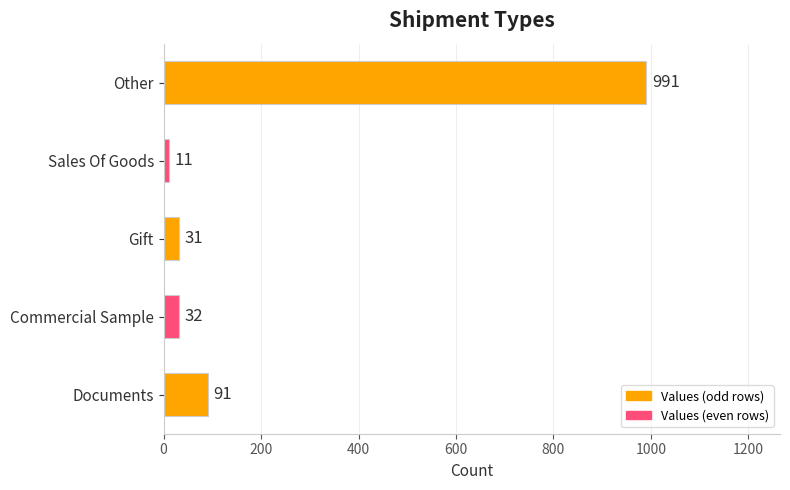

How many values are below 32?

2